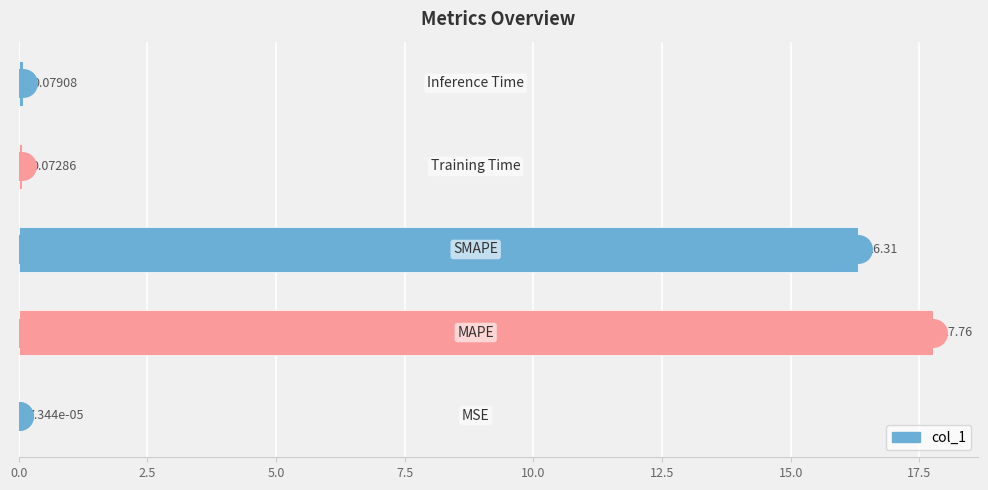

What is the sum of all values?

34.2